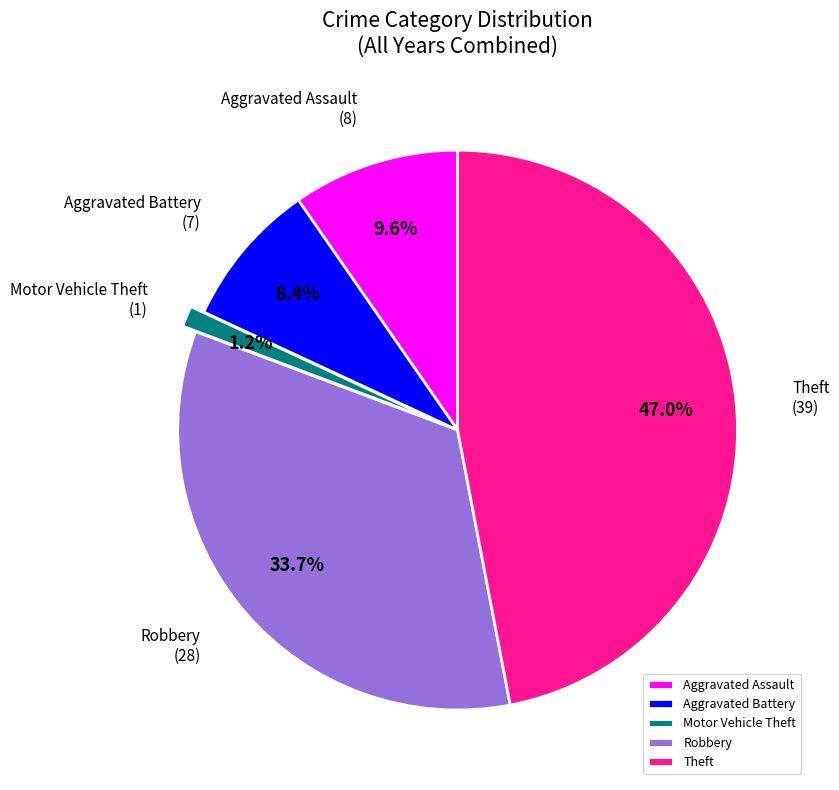

To the nearest percent, what percentage of the pie is Aggravated Assault?

10%